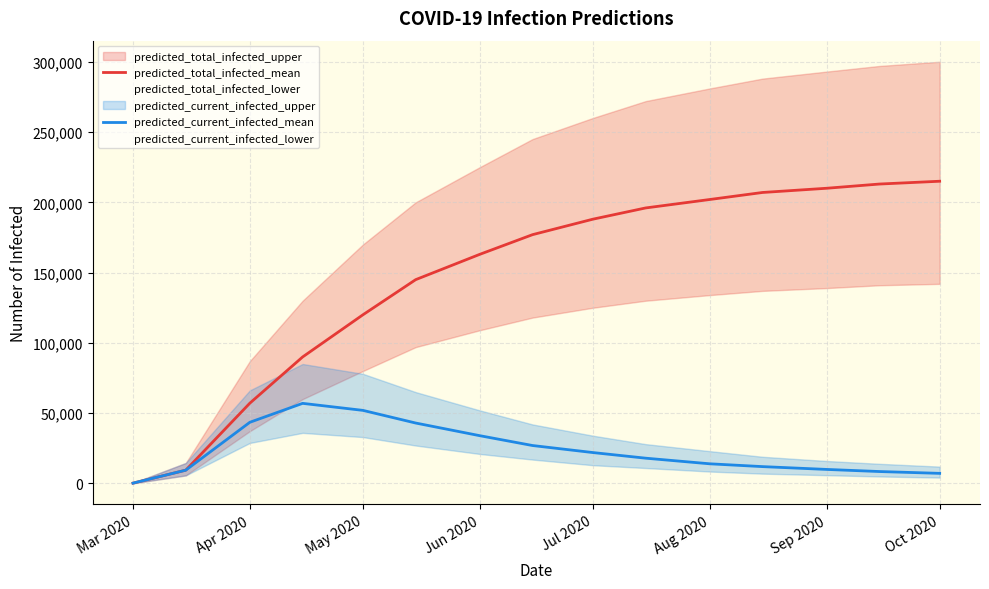

Reading left to right, extract all data points from this chart.

predicted_total_infected_mean: 250	9468	57125	90000	120000	145000	163000	177000	188000	196000	202000	207000	210000	213000	215000
predicted_current_infected_mean: 250	9468	43529	57000	52000	43000	34000	27000	22000	18000	14000	12000	10000	8500	7200